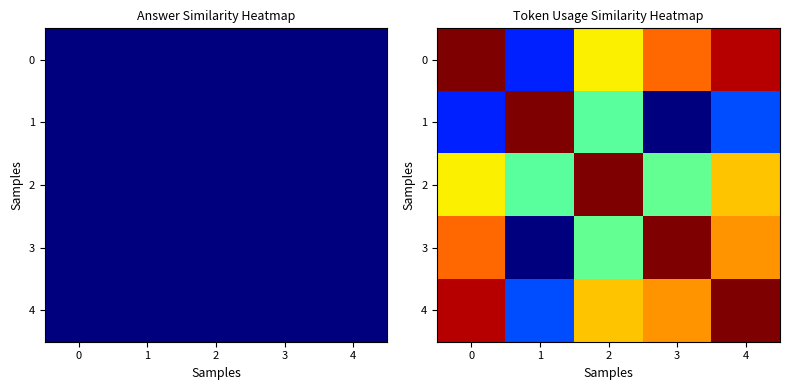

At which category is the sum across all series the highest?

4